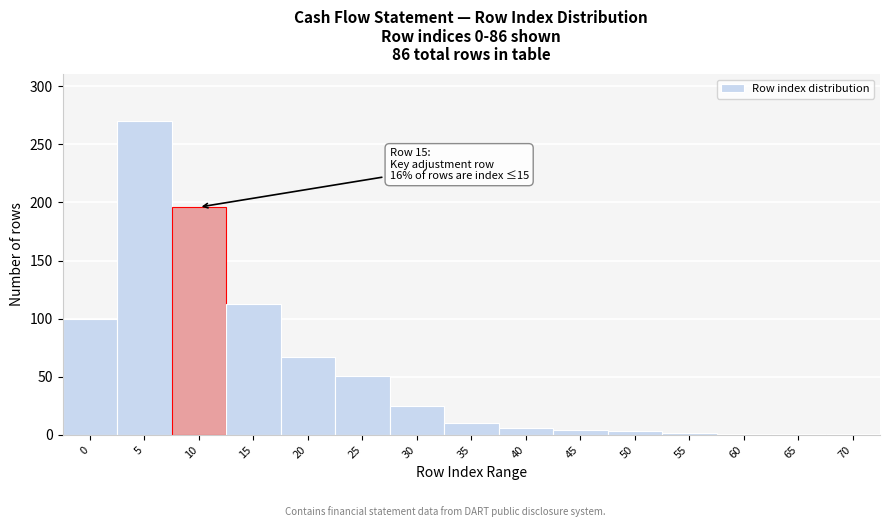

What is the change in value from 10 to 35?

-186